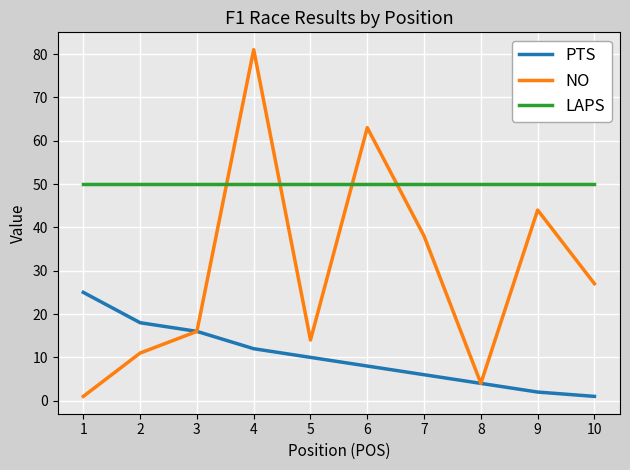

What is the difference between the highest and lowest values at 8?

46